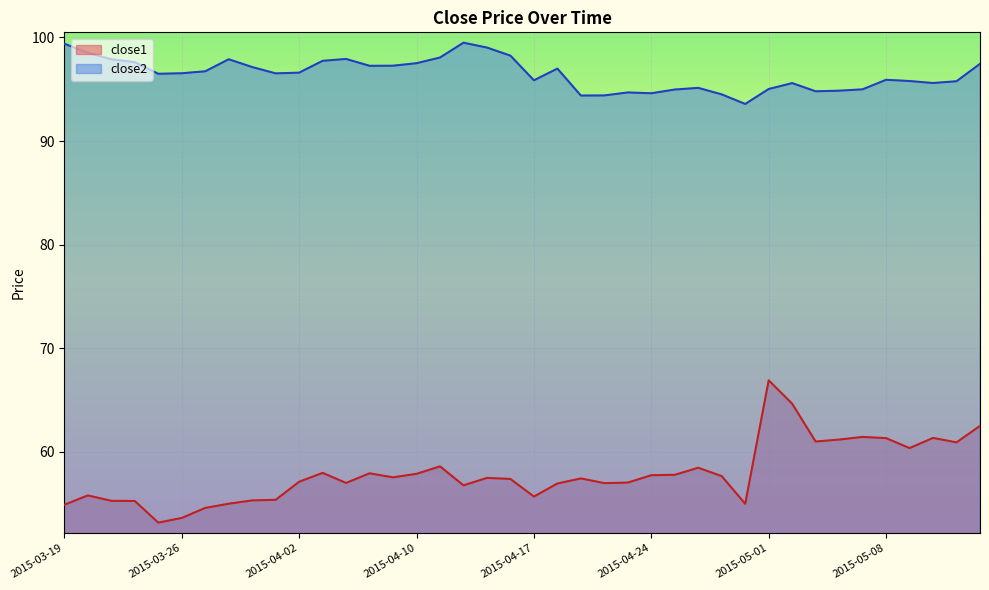

Which series changed the most between 2015-04-28 and 2015-05-12?

close1